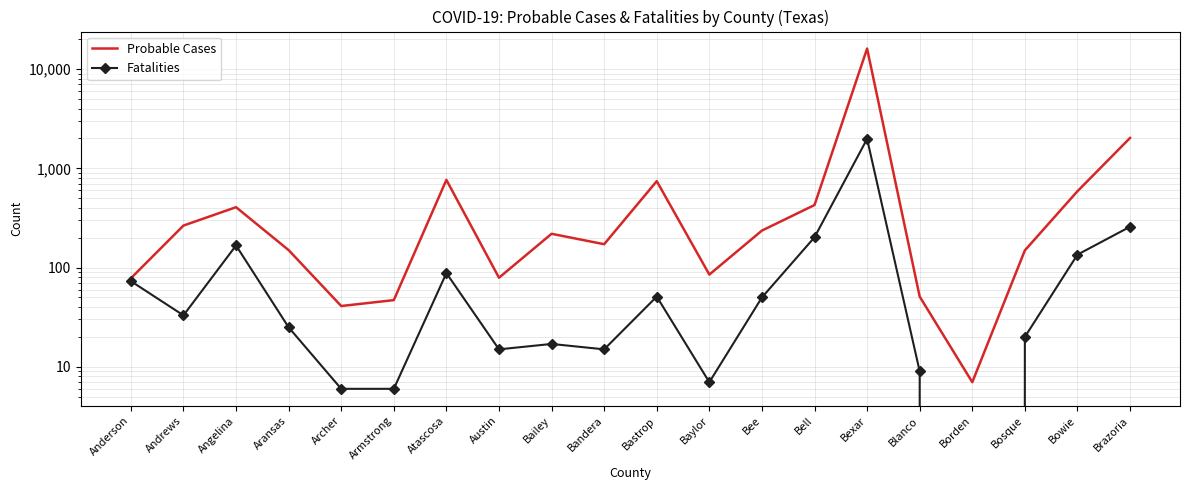

At Bexar, list the series in order from largest to smallest.

Probable Cases, Fatalities